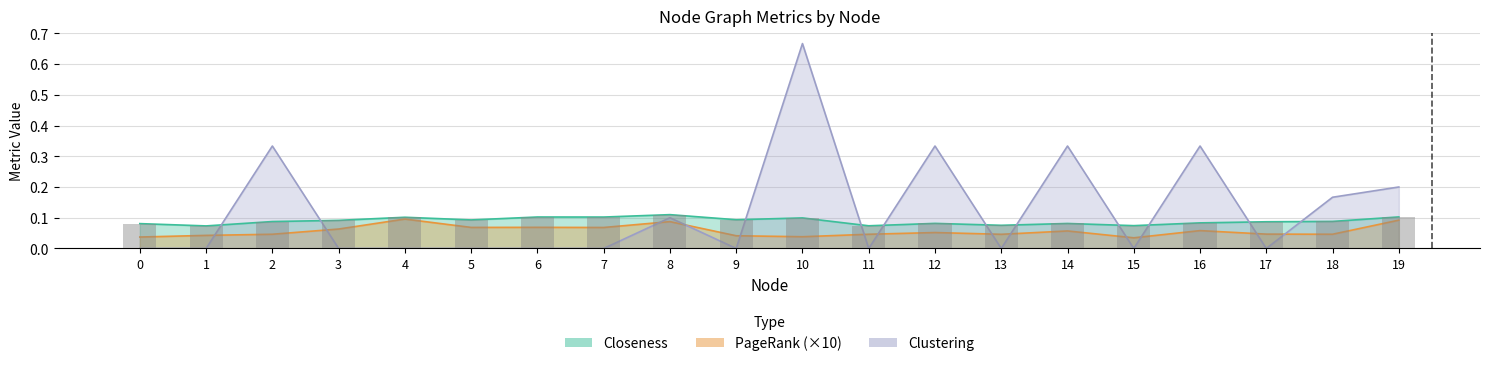

Which category has the lowest value in the PageRank series?

15